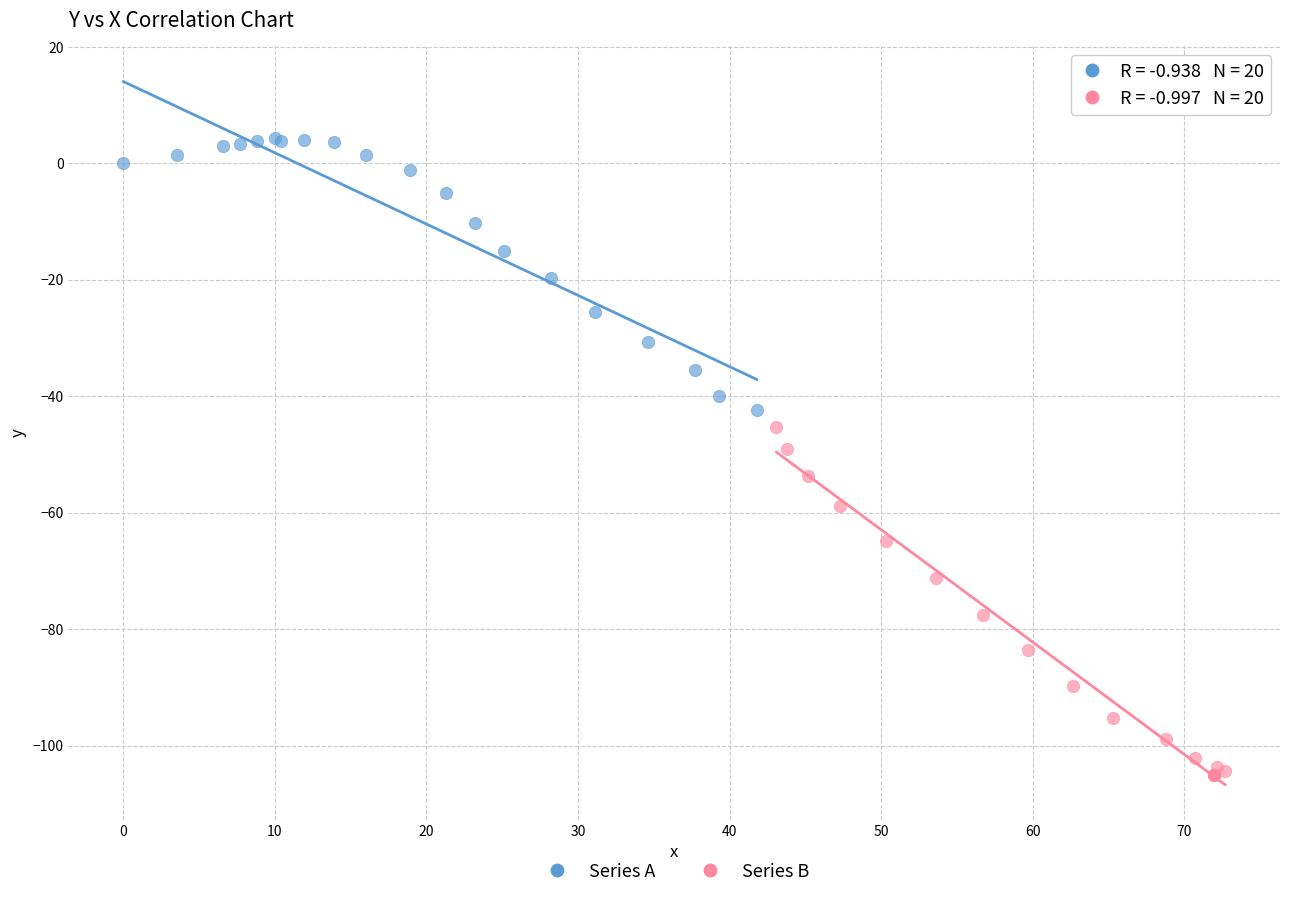

Which series reaches the maximum Y coordinate?

Series A